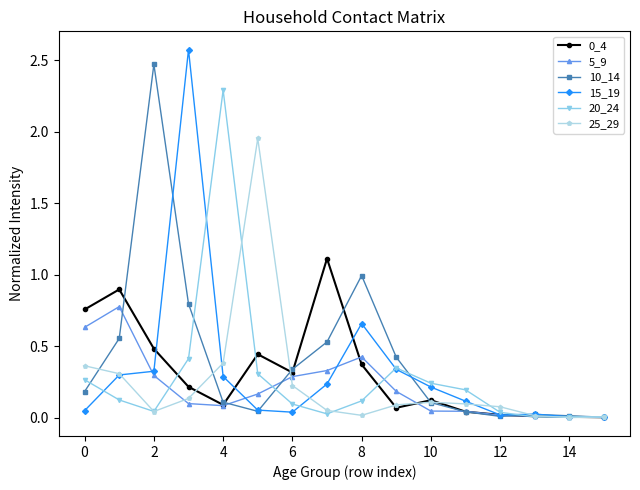

True or false: 20_24 and 5_9 intersect in this chart.

True